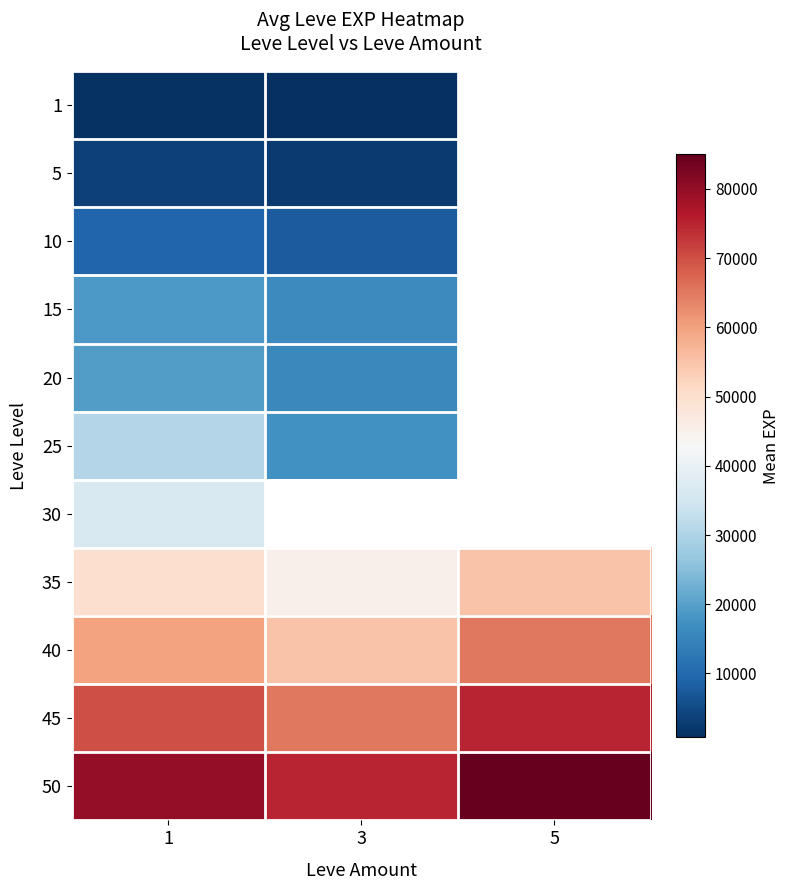

What is the greatest value displayed?

85000.0